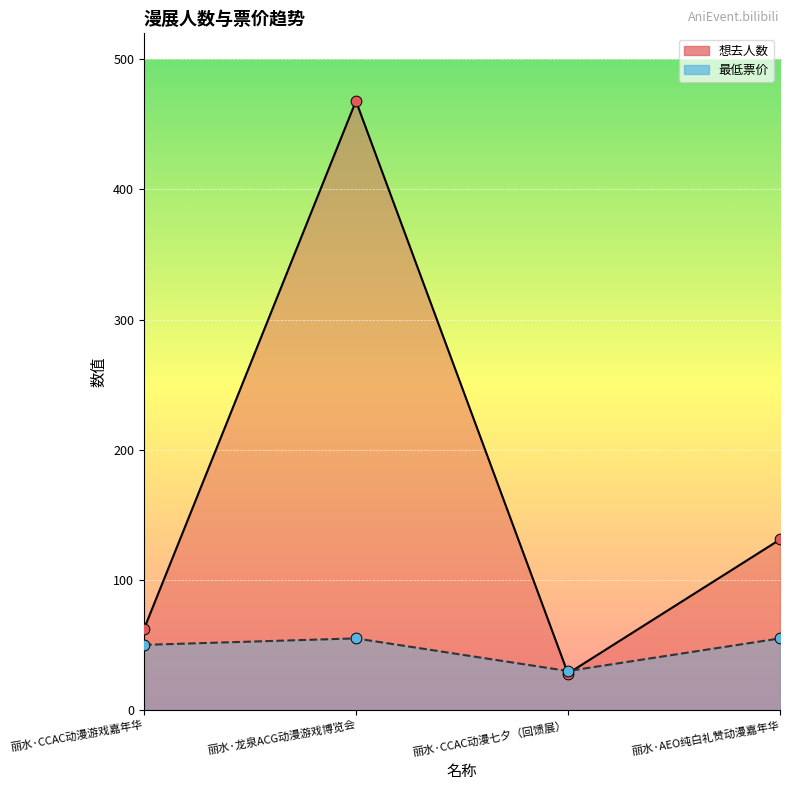

Which series has the widest spread of Y values?

想去人数